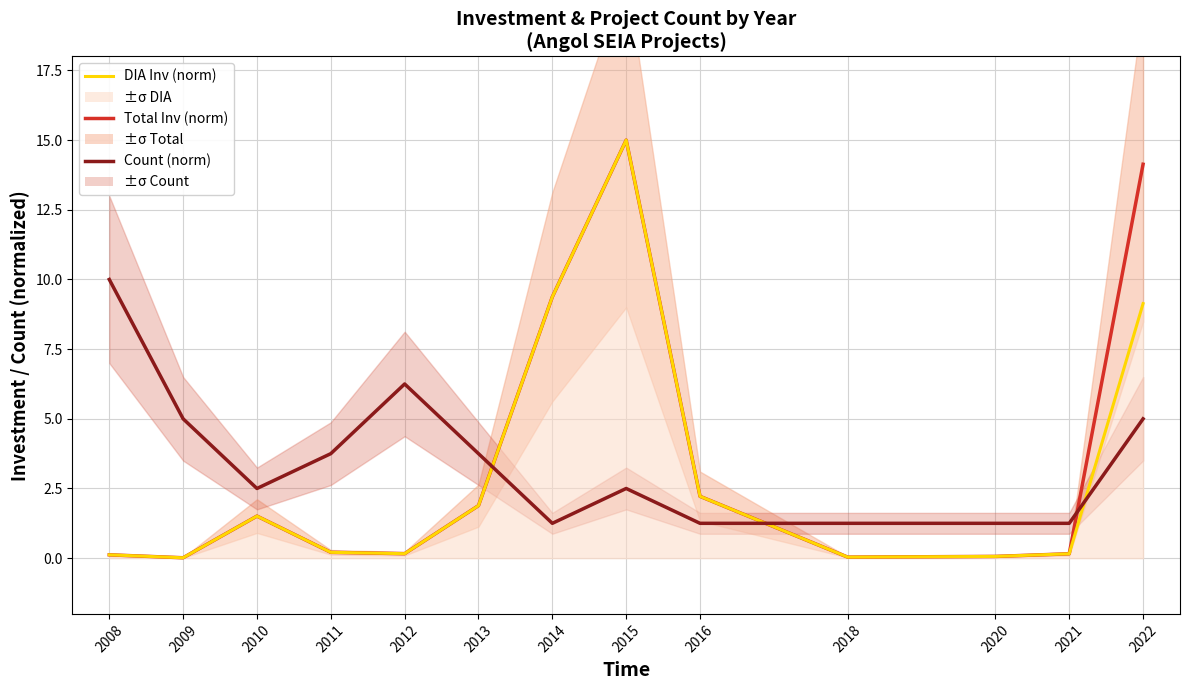

Is this an area chart (filled region under the line)?

No